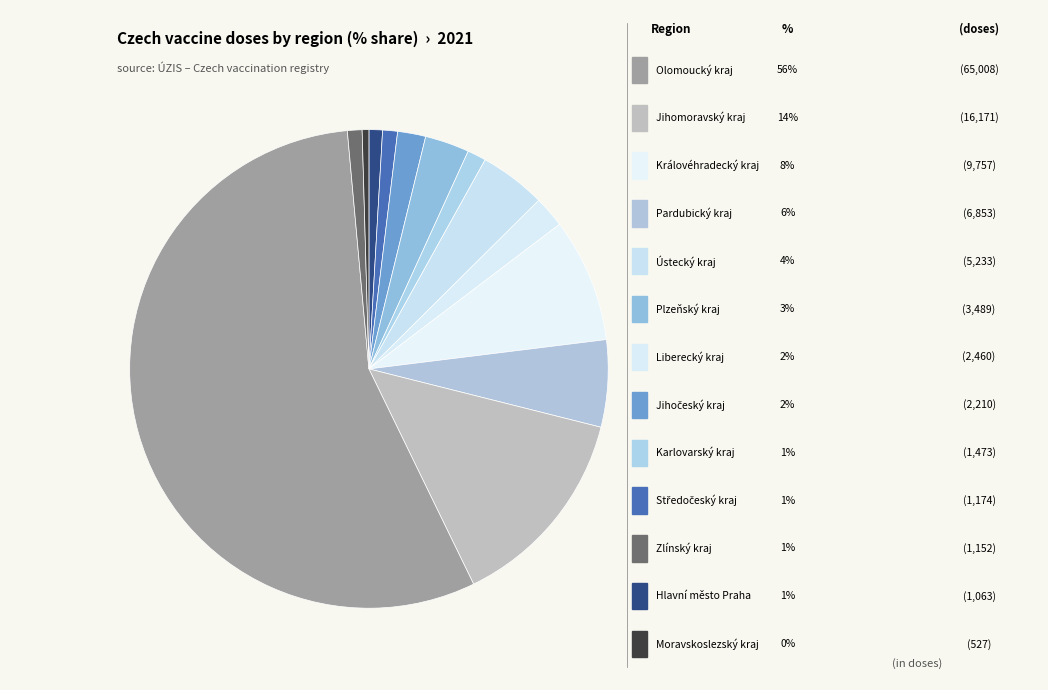

How many segments does this pie chart have?

13